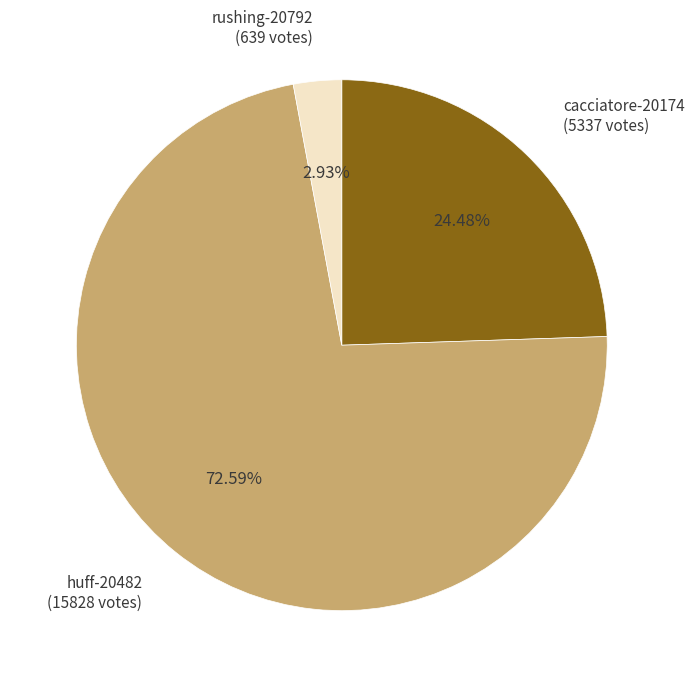

How many slices are in this pie chart?

3